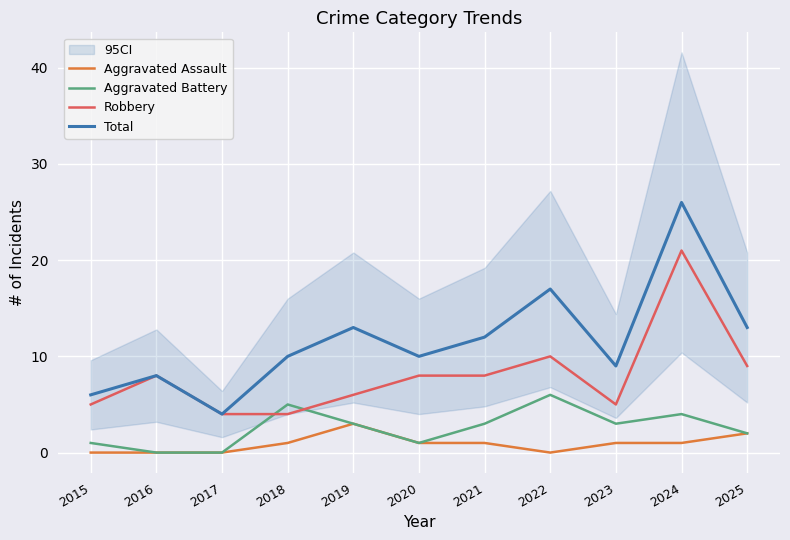

The value of Aggravated Battery at 2016 is 2. True or false?

False